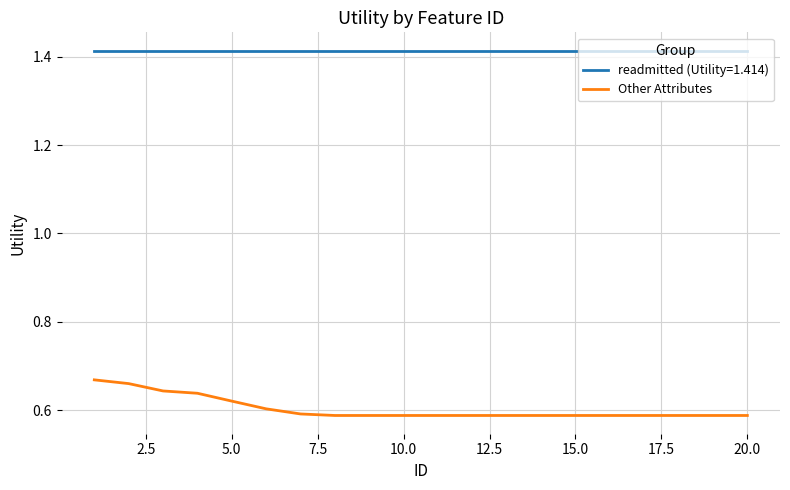

List the series in order of their overall mean, lowest first.

Other Attributes, readmitted (Utility=1.414)